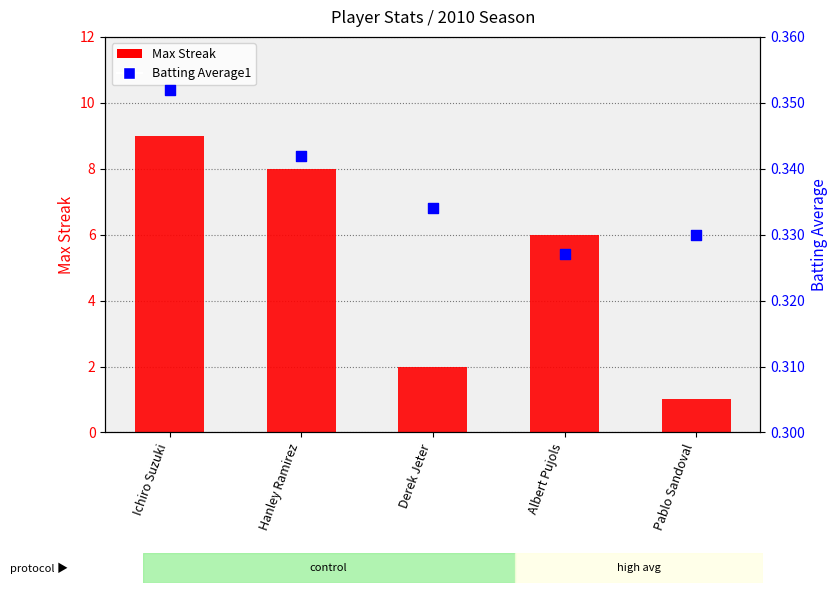

What are all the series names shown in the legend?

Max Streak, Batting Average1